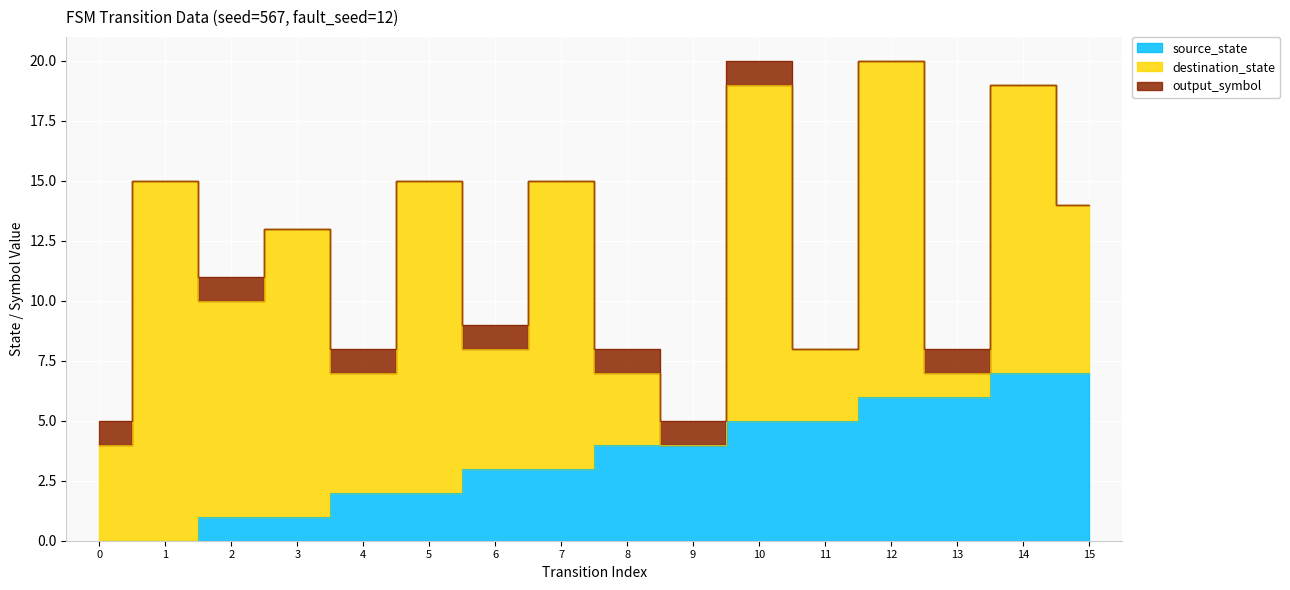

At 3, list the series in order from largest to smallest.

destination_state, source_state, output_symbol